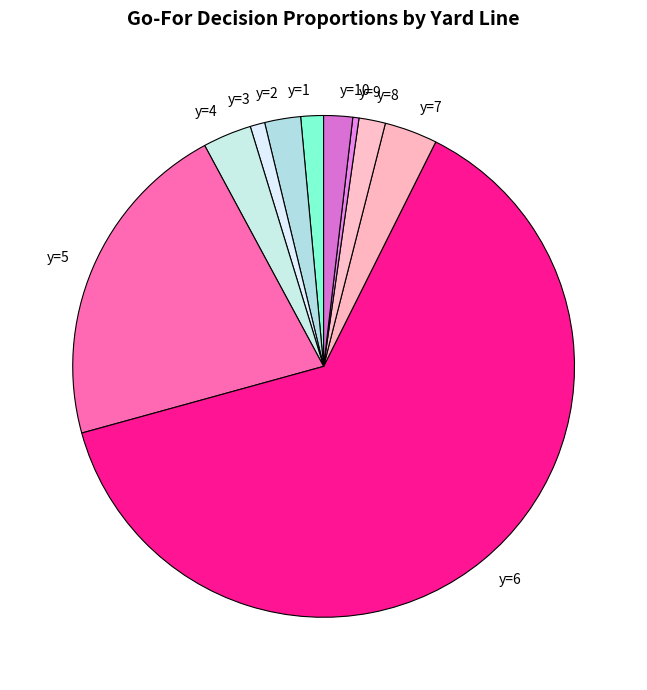

Is there a majority slice in this chart?

Yes